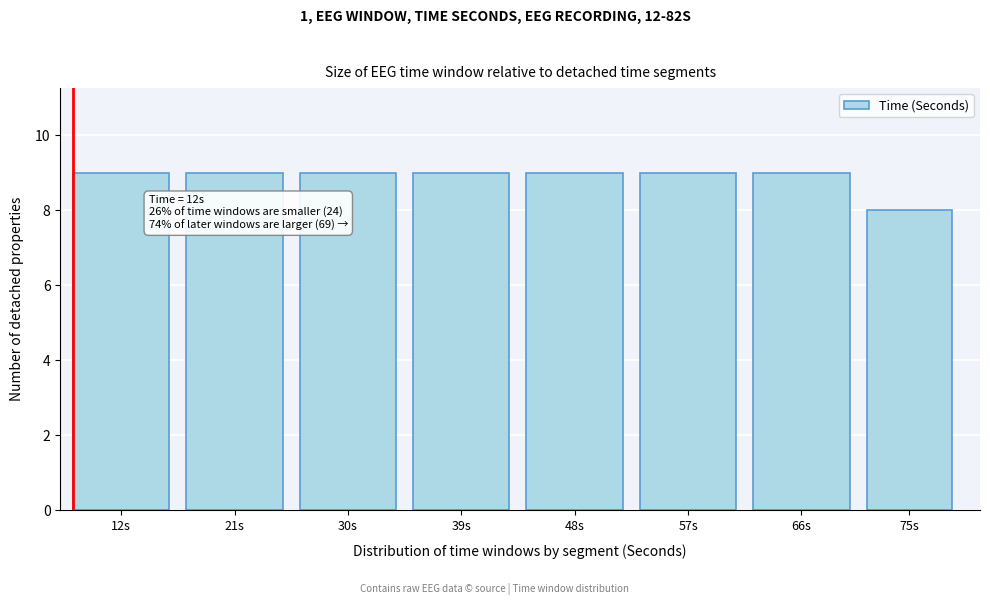

Reading left to right, what are all the values shown in this chart?

12s=9	21s=9	30s=9	39s=9	48s=9	57s=9	66s=9	75s=8